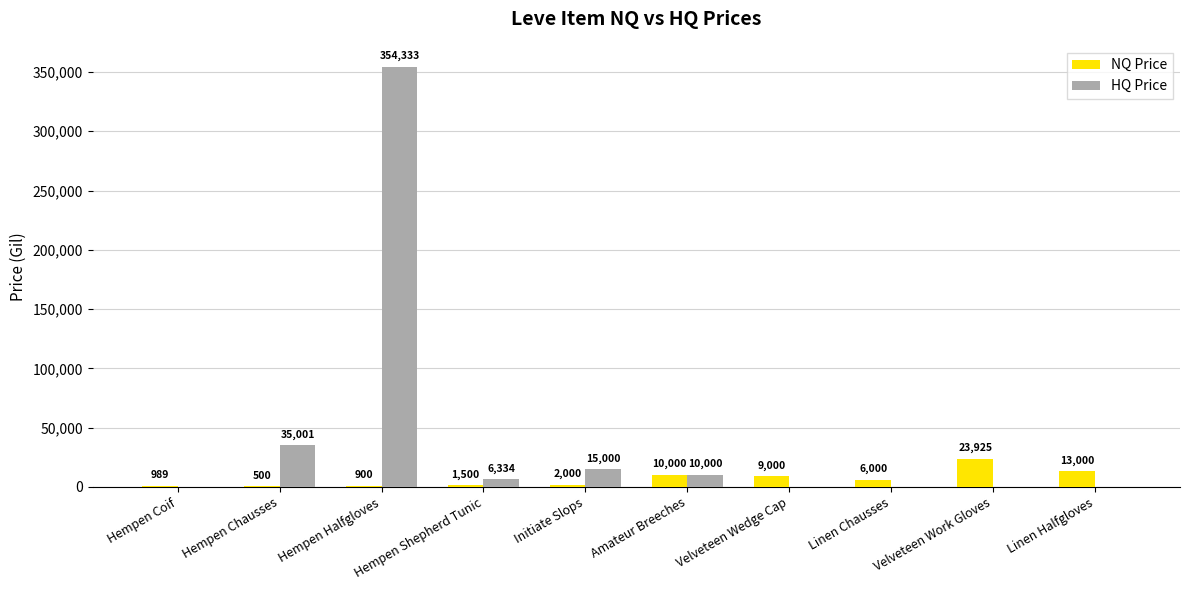

What is the sum of the NQ Price values at Linen Halfgloves and Amateur Breeches?

23000.0